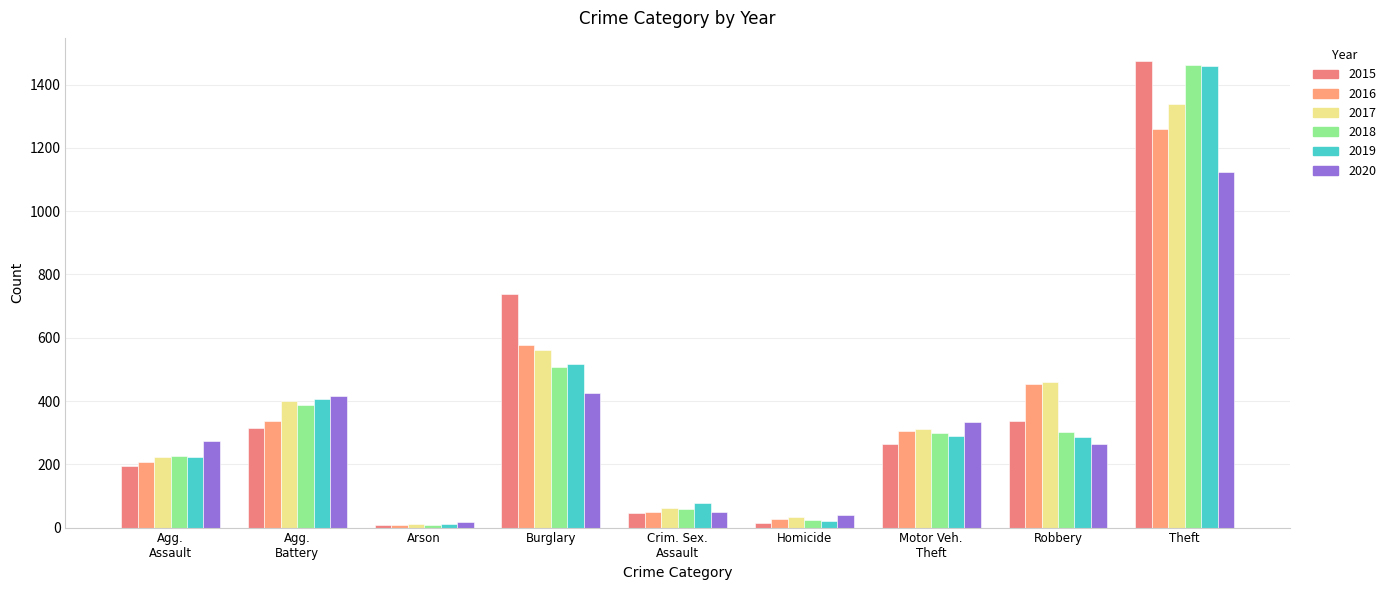

Which series has the largest range (max minus min)?

2015